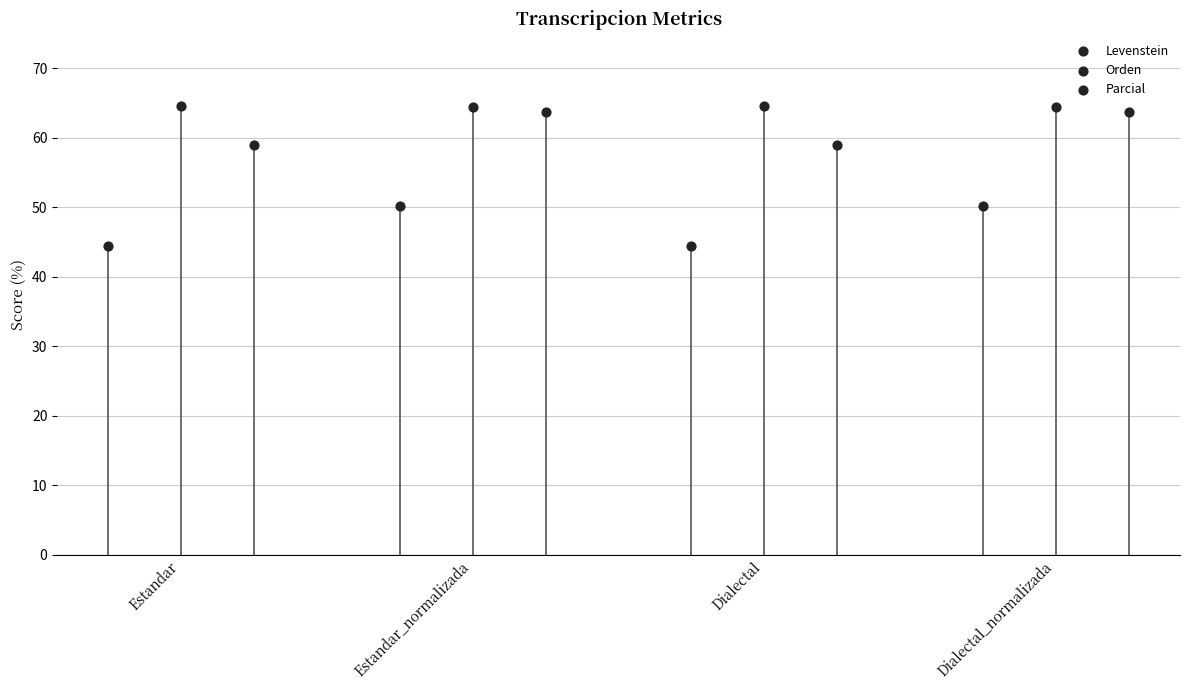

Which series reaches the minimum Y coordinate?

Levenstein